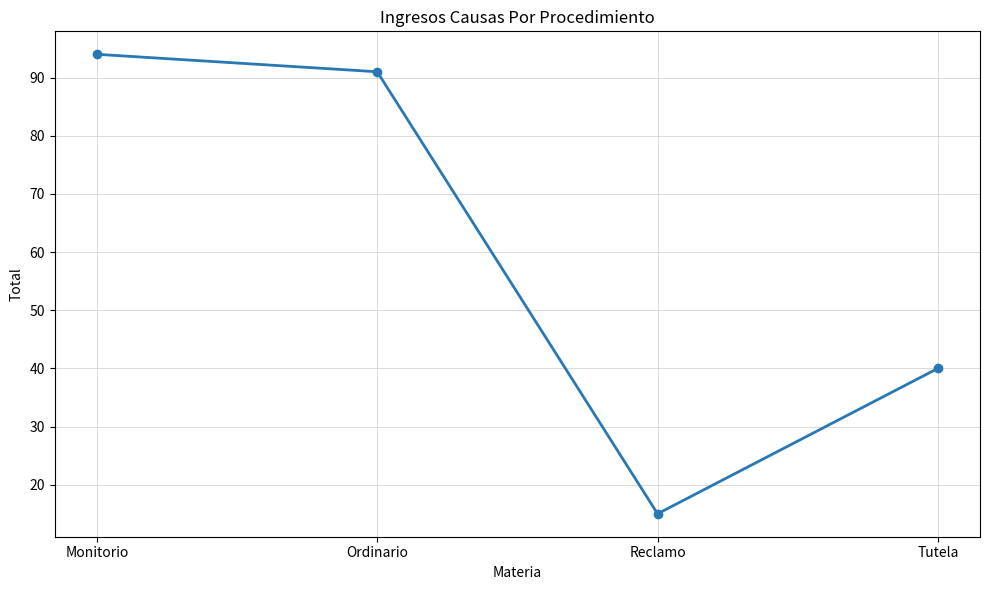

What is the sum of all values?

240